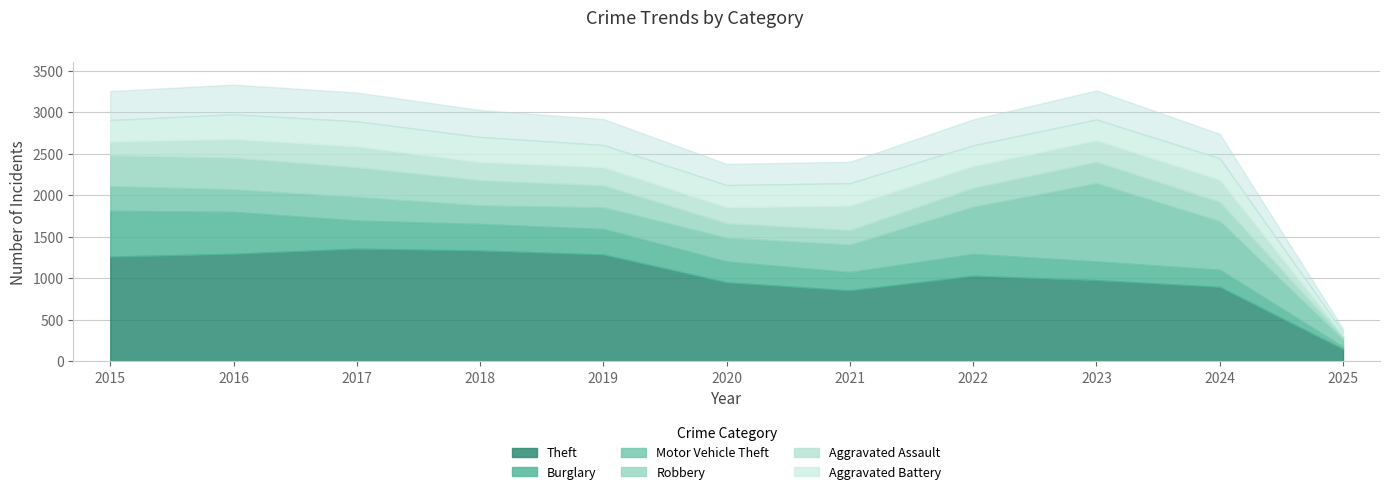

What is the value of the Aggravated Battery point at the 10th from the left?

259